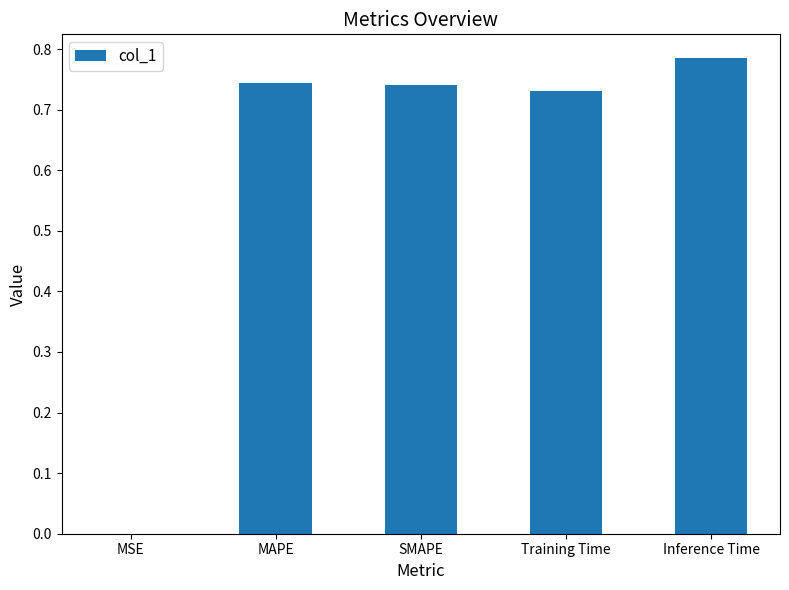

True or false: the data shows 0.2 at Inference Time.

False